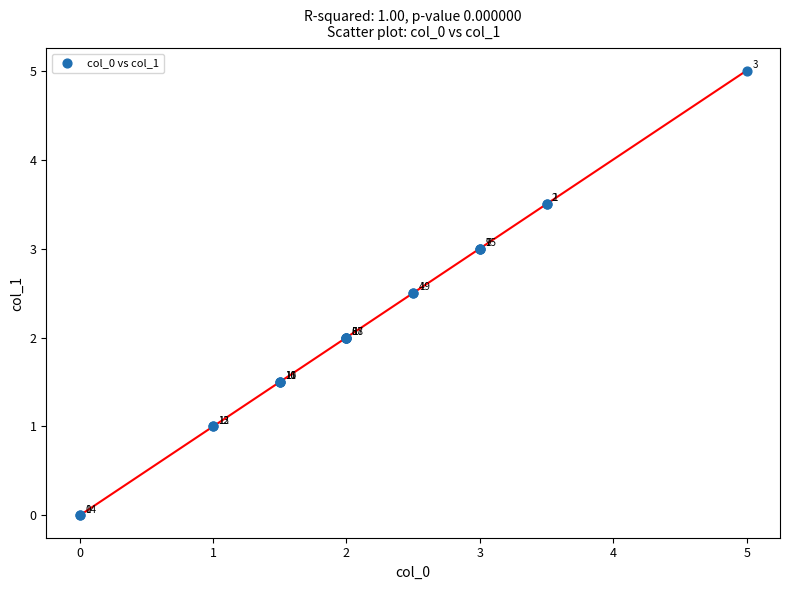

What Y value in the scatter plot is closest to 2?

2.0